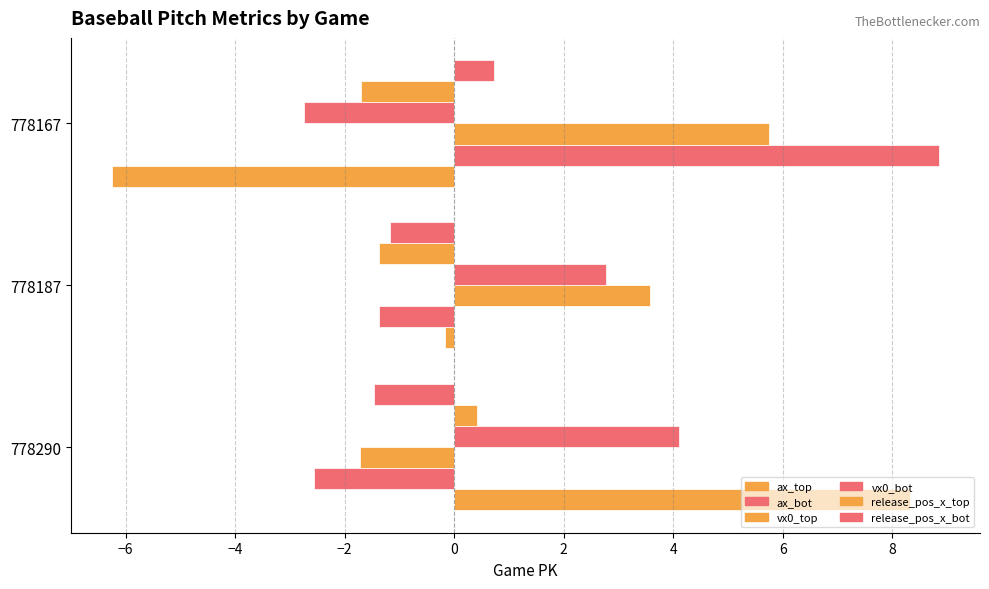

How many categories are shown in the chart?

3